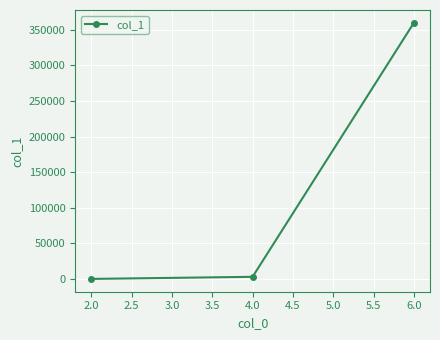

What is the maximum value shown in the chart?

359736